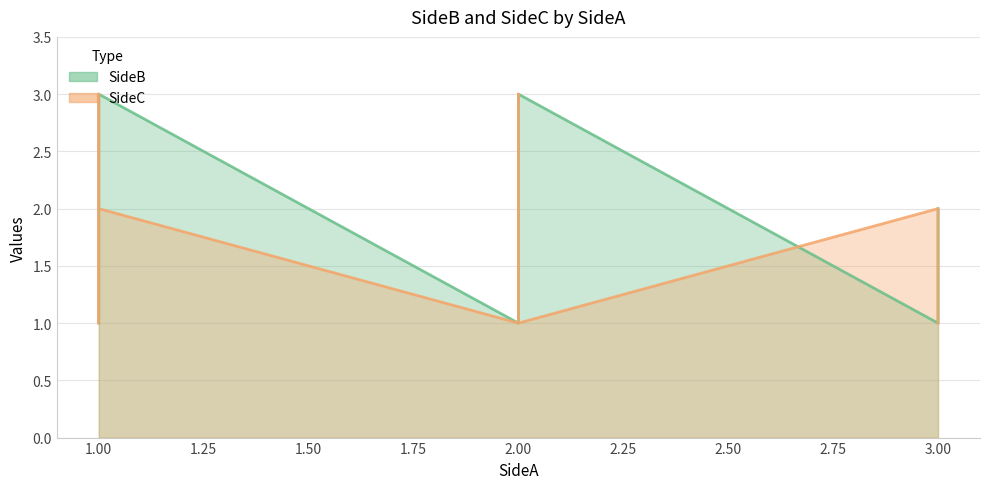

True or false: SideB and SideC intersect in this chart.

True